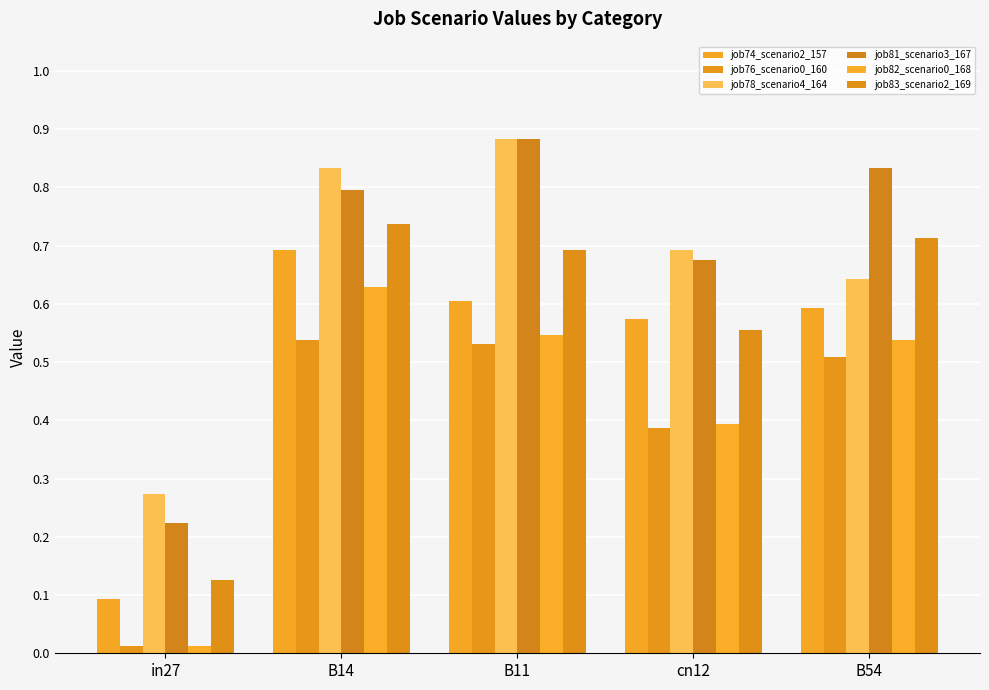

Count the number of categories in the chart.

5